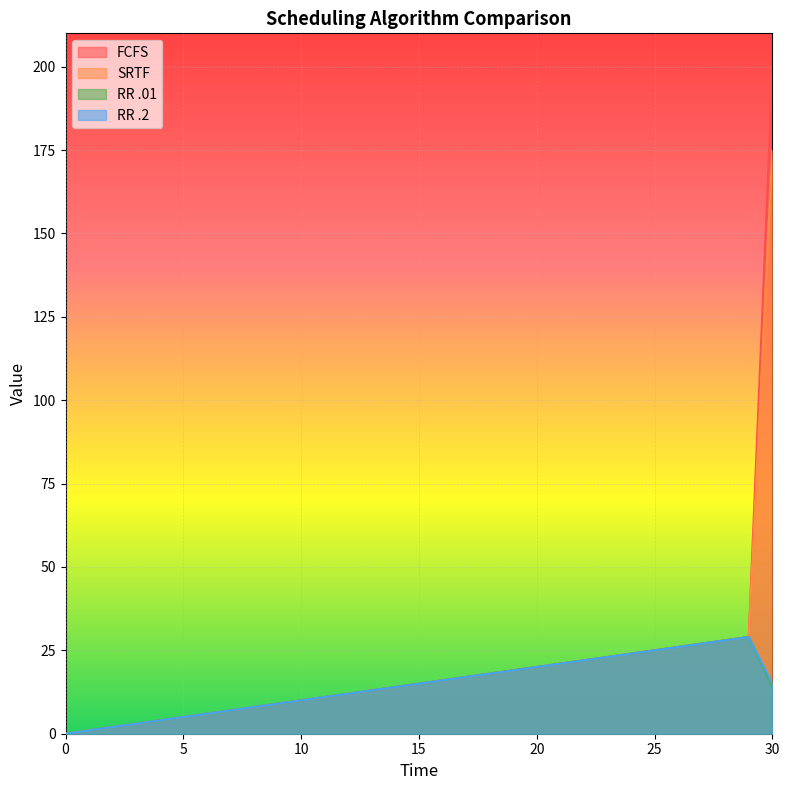

What is the difference between the maximum and second lowest values in the SRTF series?

174.0